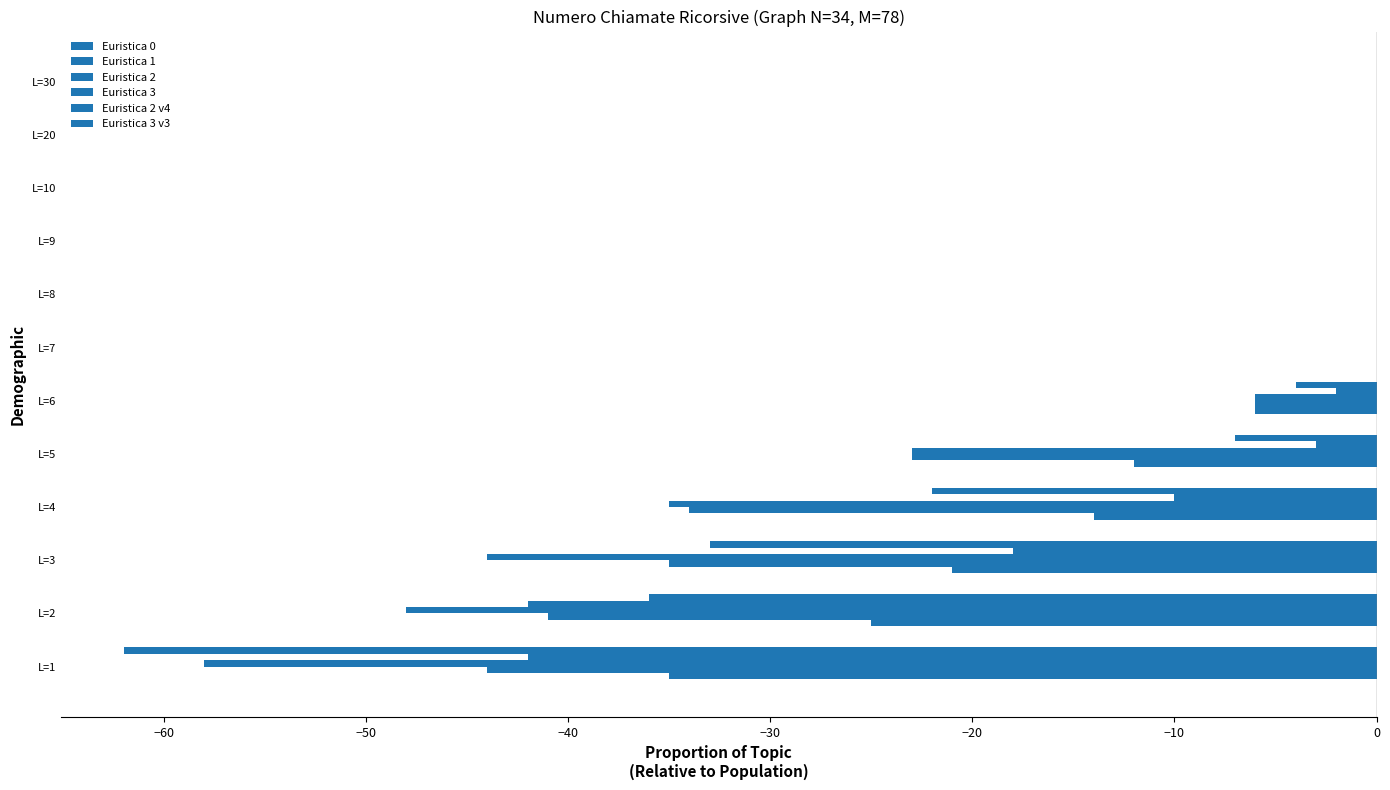

Count the number of categories in the chart.

12